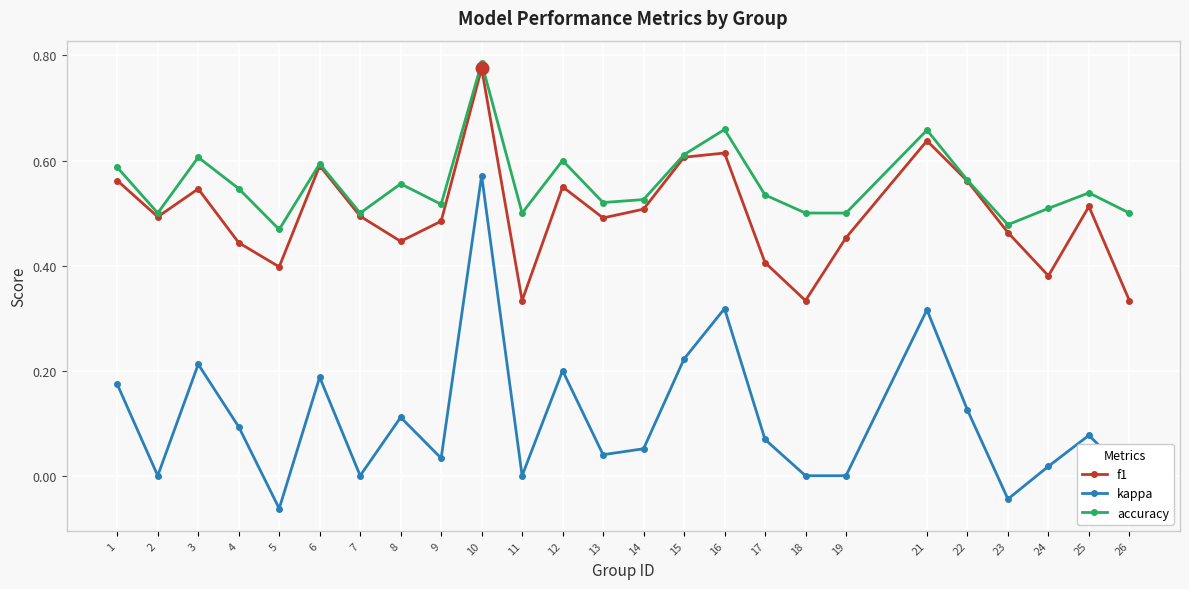

True or false: accuracy and kappa intersect in this chart.

False